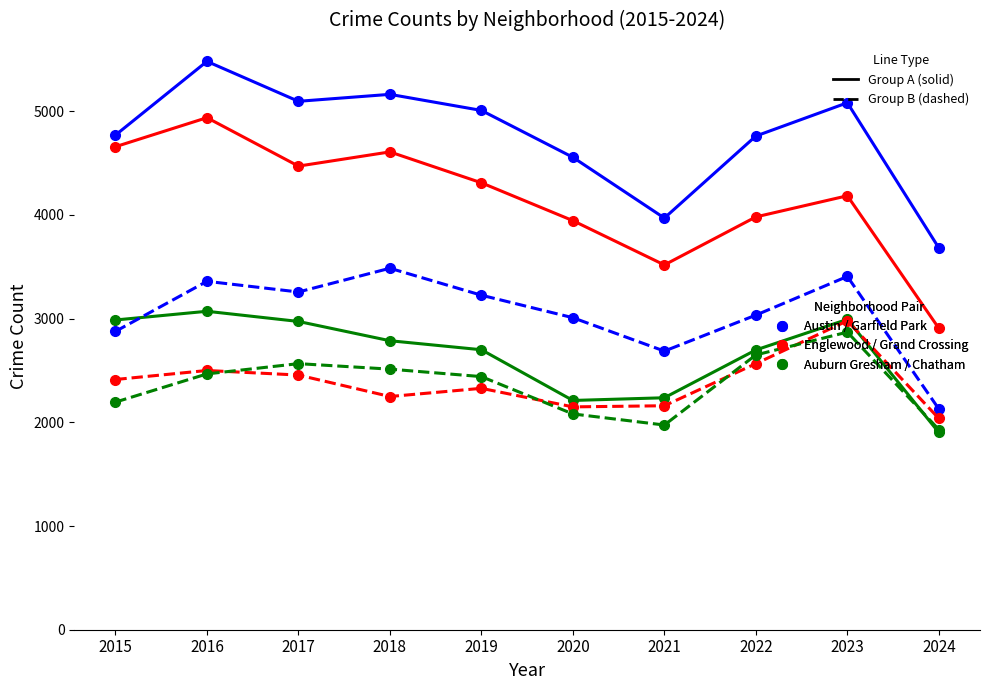

What is the maximum value shown in the chart?

5481